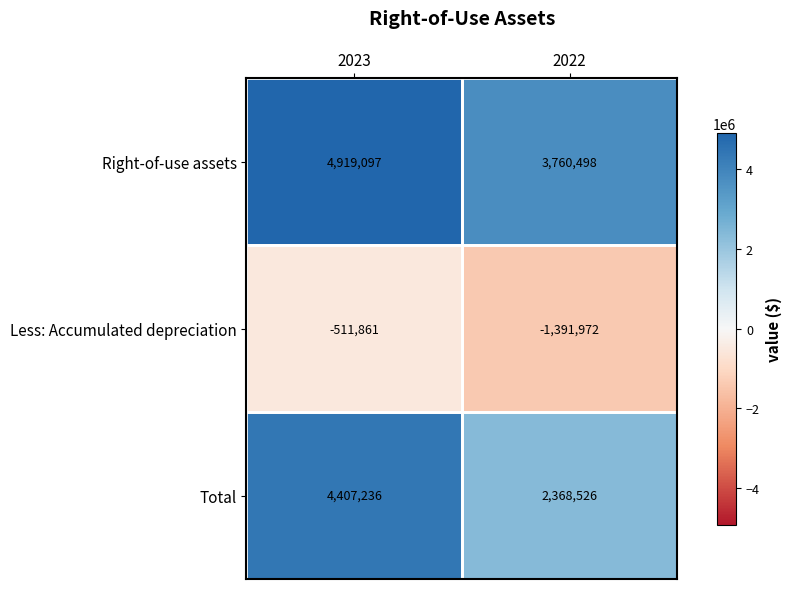

What is the sum of the Total values at 2023 and 2022?

6775762